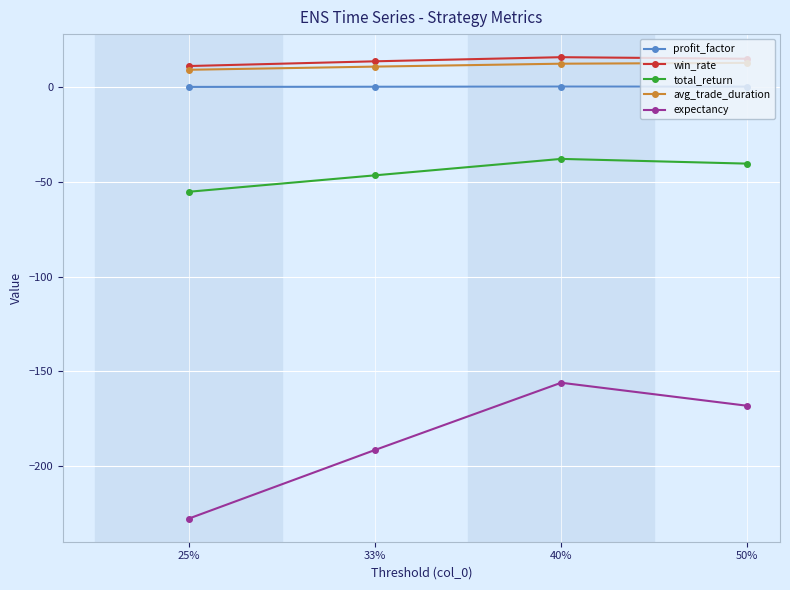

True or false: profit_factor and win_rate cross at least once.

False